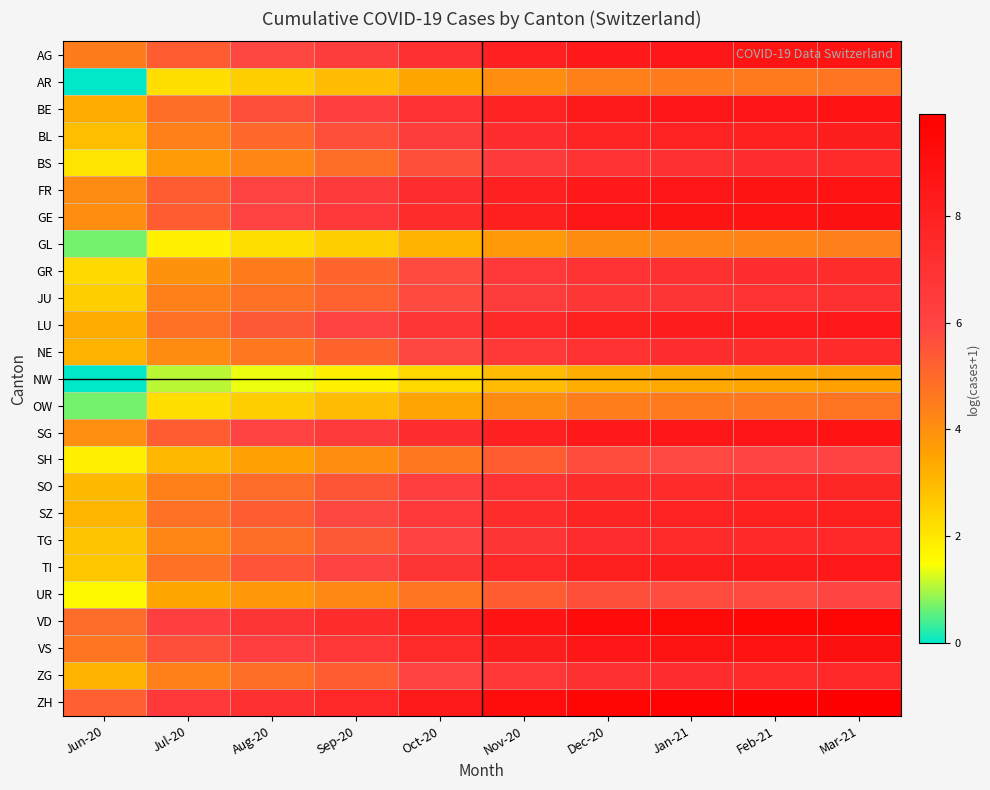

Which has a higher value, Mar-21 or Jun-20?

Mar-21